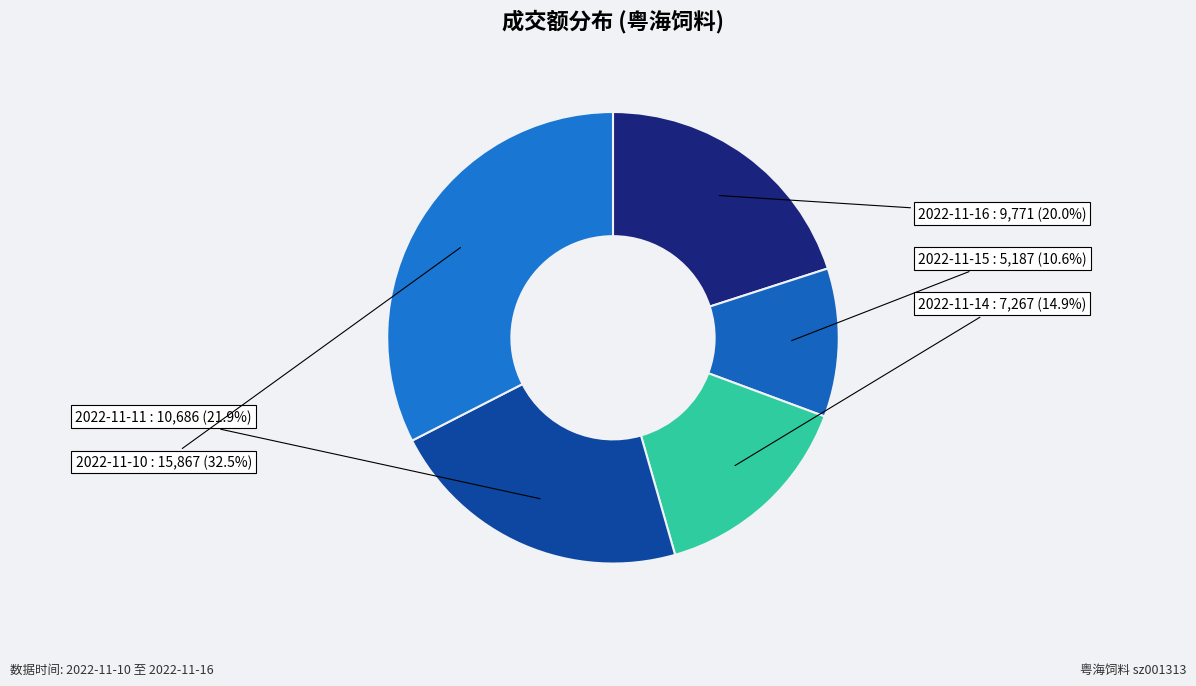

Is there any slice that represents more than half of the pie?

No